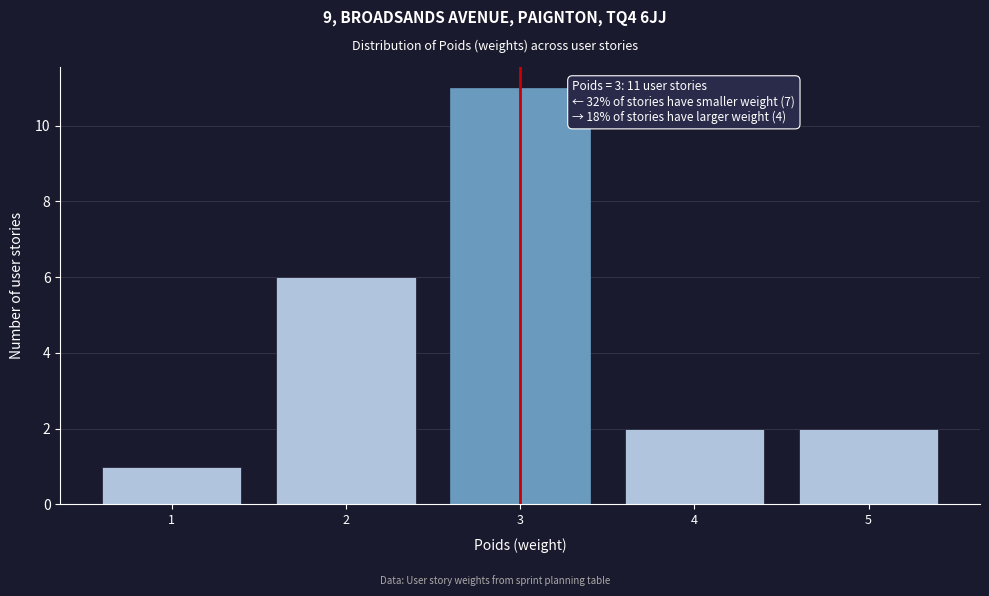

Reading left to right, extract all data points from this chart.

1	6	11	2	2